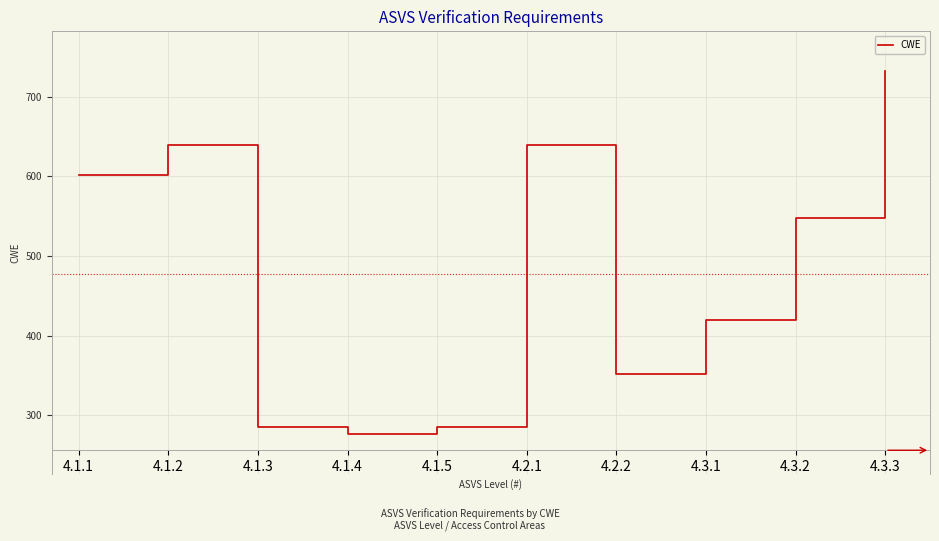

Count the number of data series in this chart.

1